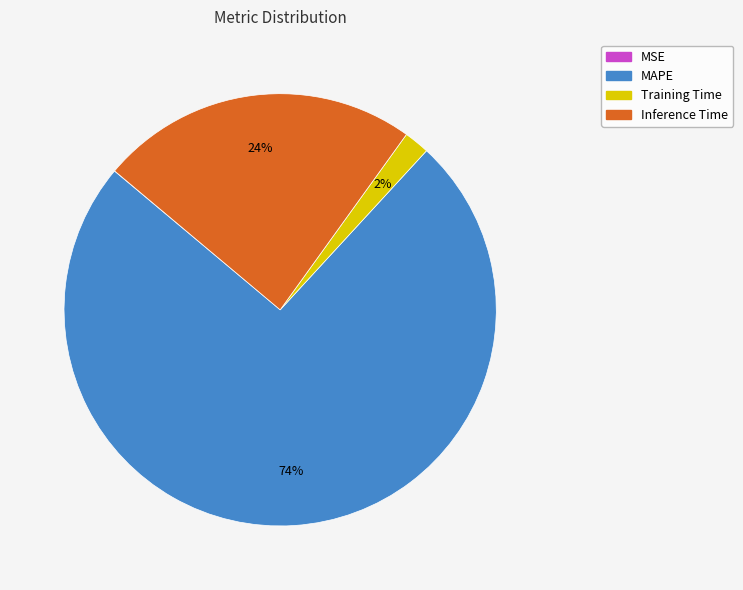

Is there any slice that represents more than half of the pie?

Yes